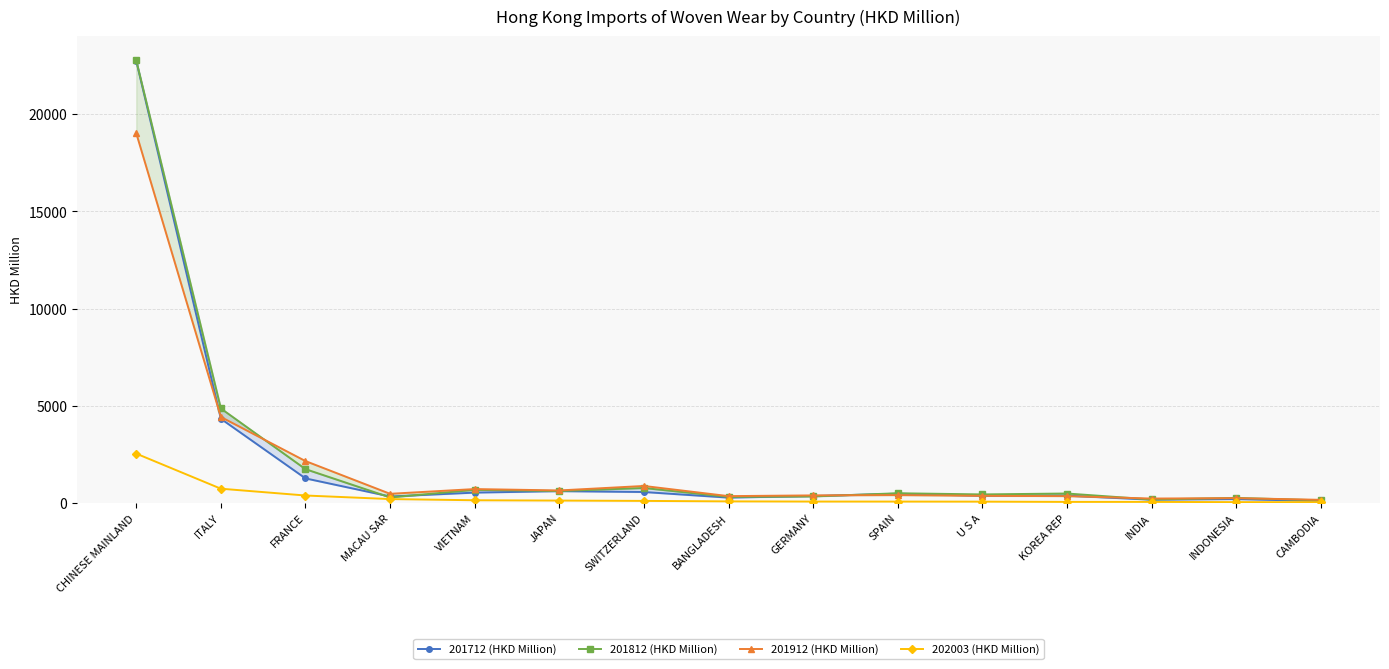

What is the difference between the highest and lowest values at ITALY?

4127.4